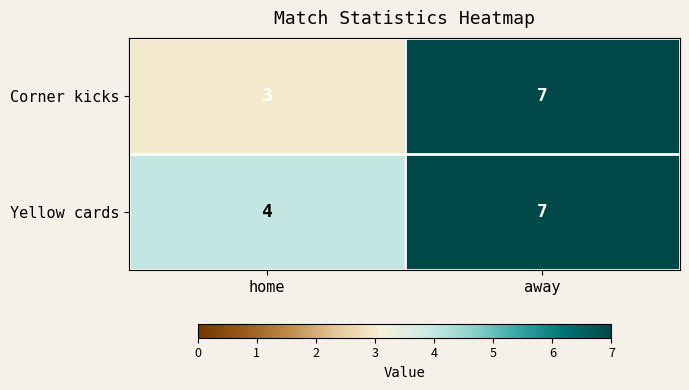

Reading right to left, extract all data points from this chart.

Corner kicks: 7	3
Yellow cards: 7	4